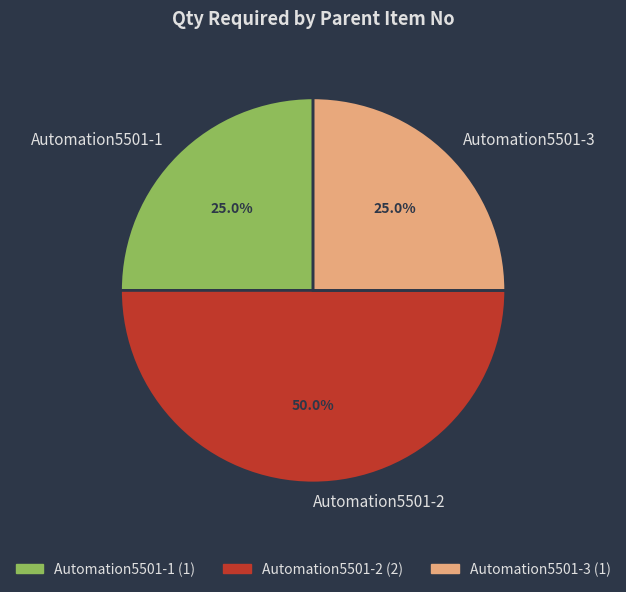

Which category has the biggest portion of the pie?

Automation5501-2